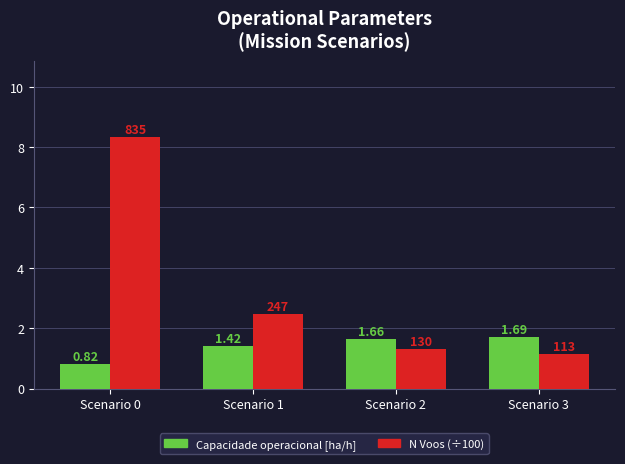

How many data points in N Voos (÷100) are above 2?

2